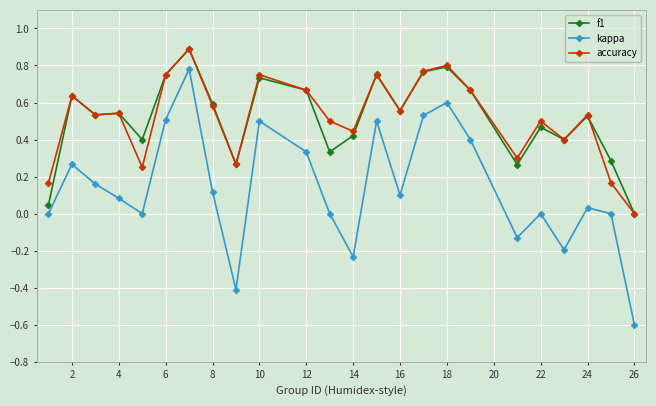

Which series has the widest spread of values?

kappa